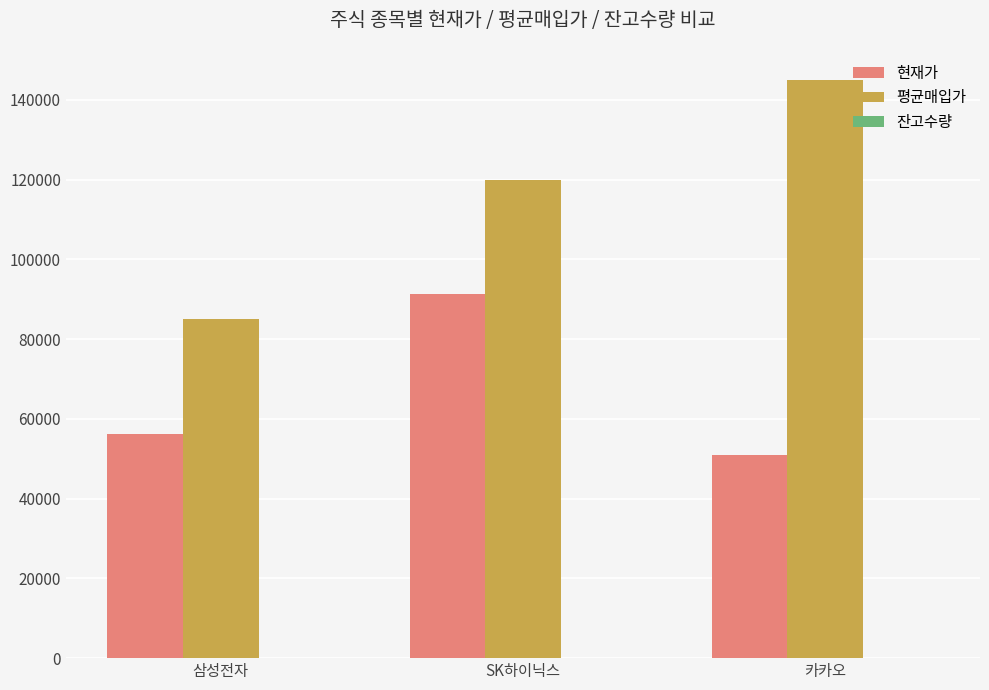

What is the sum of all 현재가 values?

198300